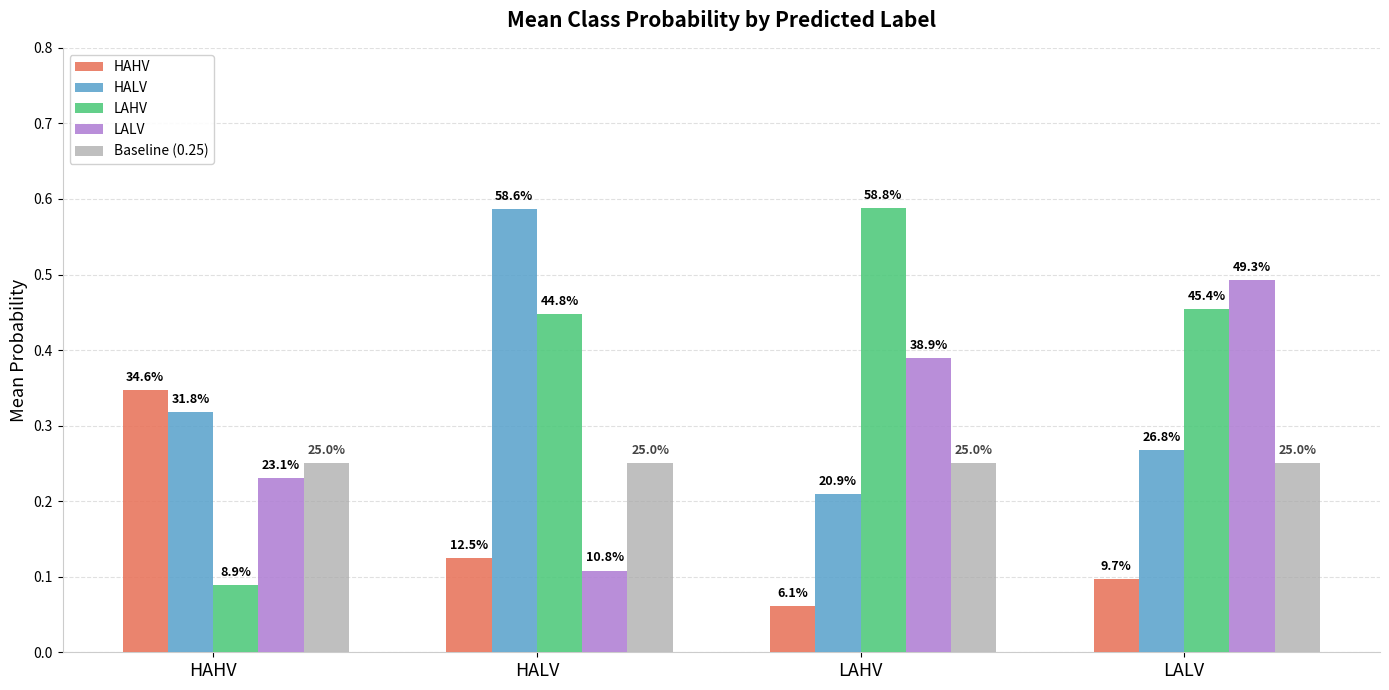

Which series has the largest total across all categories?

LAHV